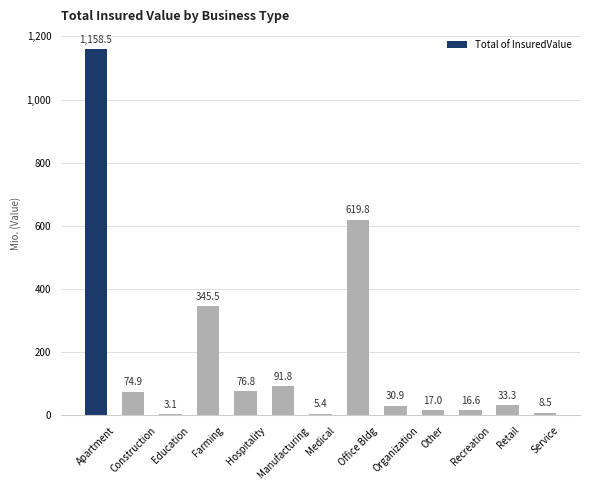

What position from the left is Farming?

4